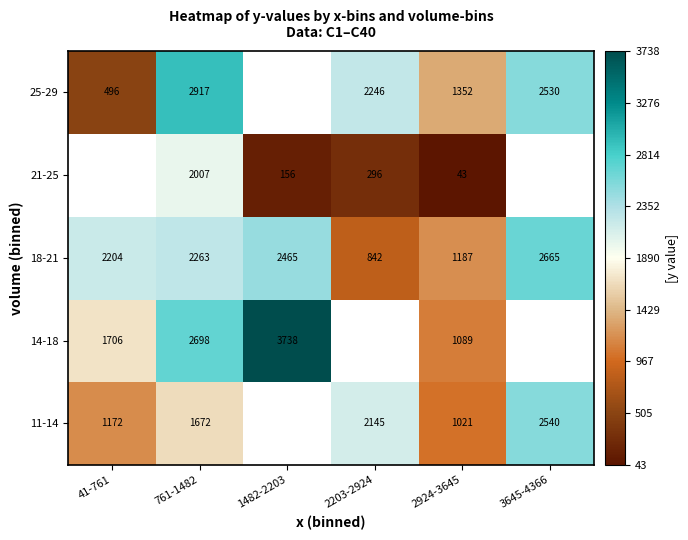

List the labels in order of 18-21 value, smallest first.

2203-2924, 2924-3645, 41-761, 761-1482, 1482-2203, 3645-4366